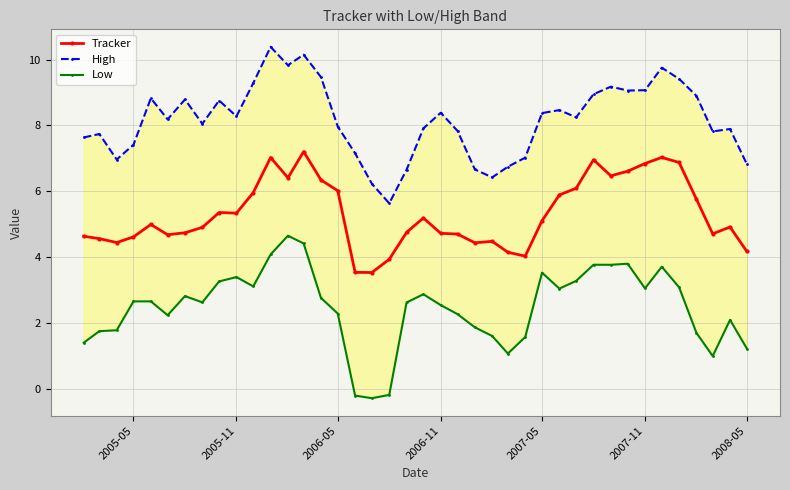

True or false: Tracker and High cross at least once.

False